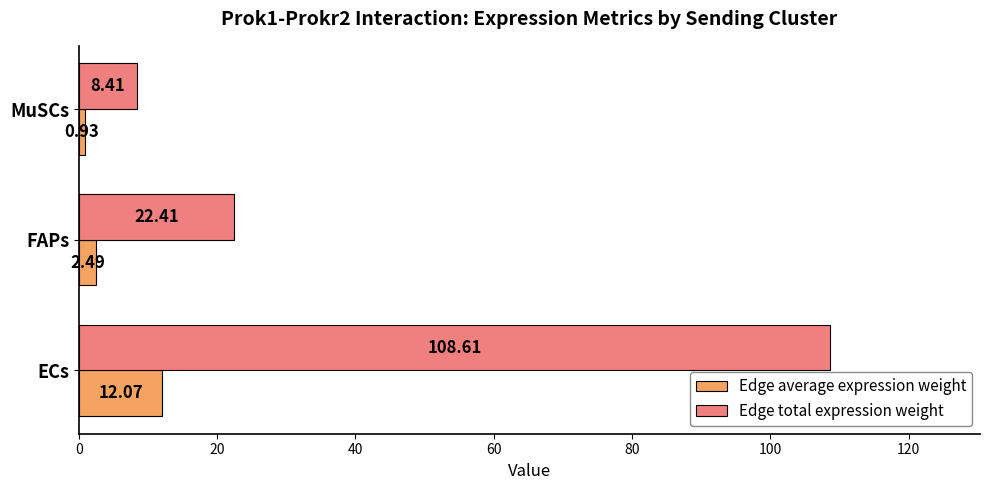

Is the value of Edge average expression weight at FAPs greater than the value of Edge total expression weight at FAPs?

No